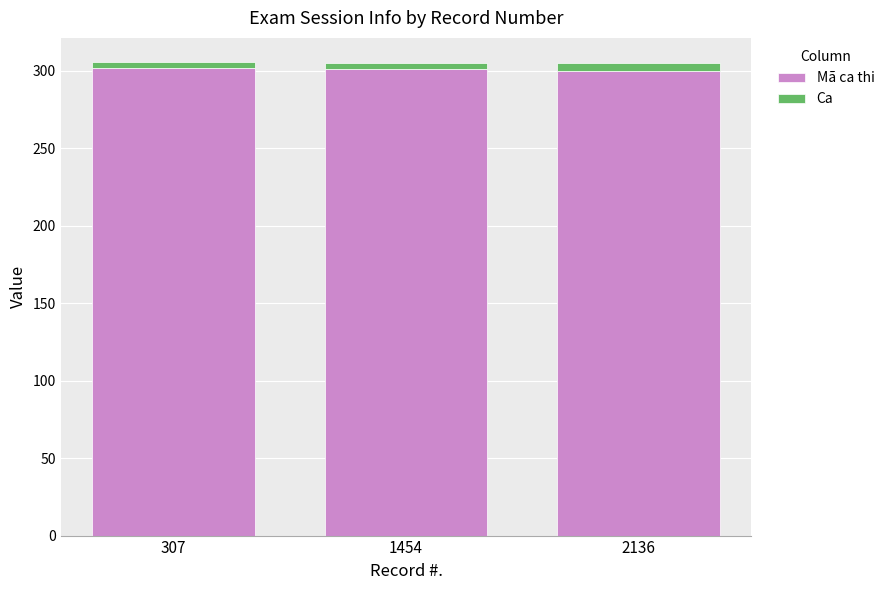

True or false: Mã ca thi has a value of 68 at 307.

False